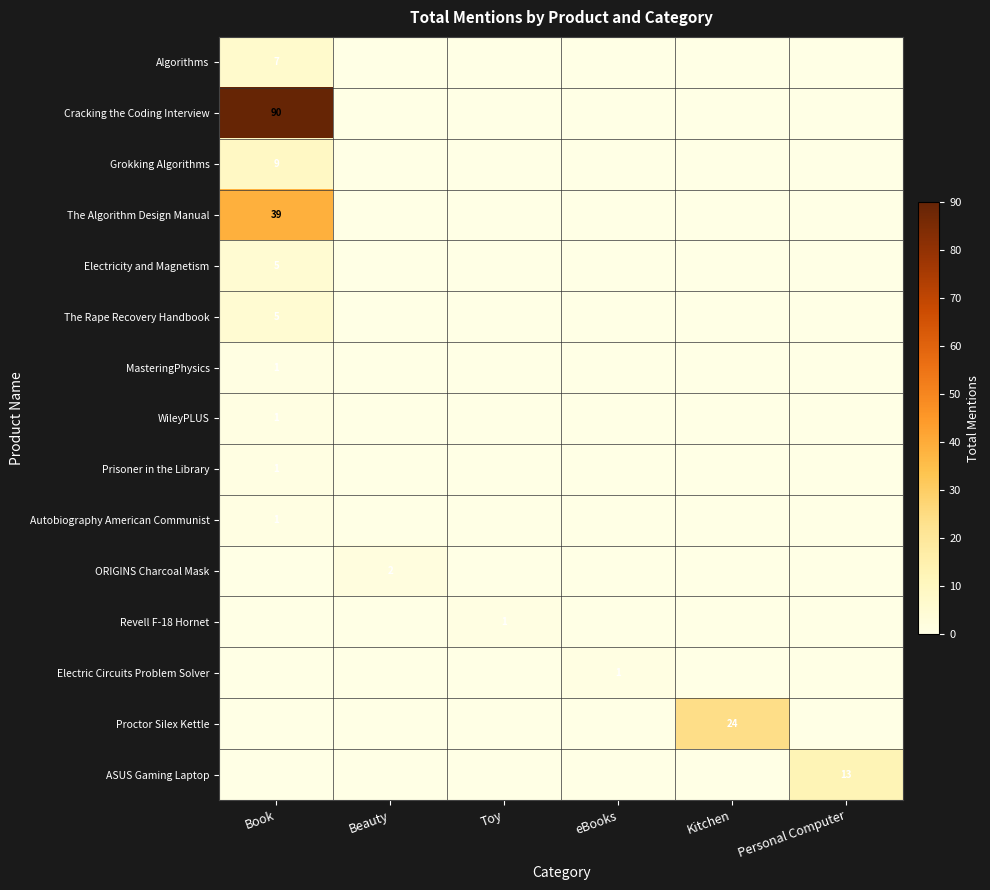

Which series has the largest range (max minus min)?

Cracking the Coding Interview